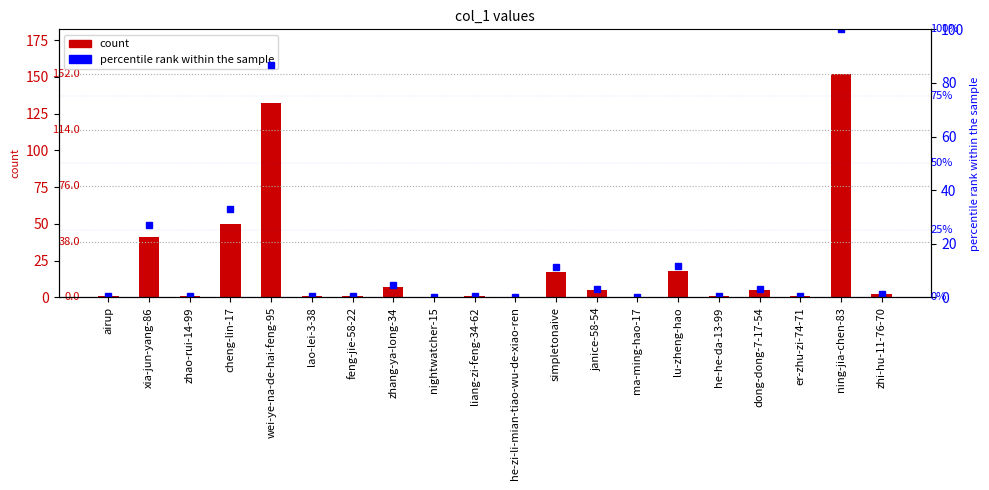

What is the sum of all percentile rank within the sample values?

286.8